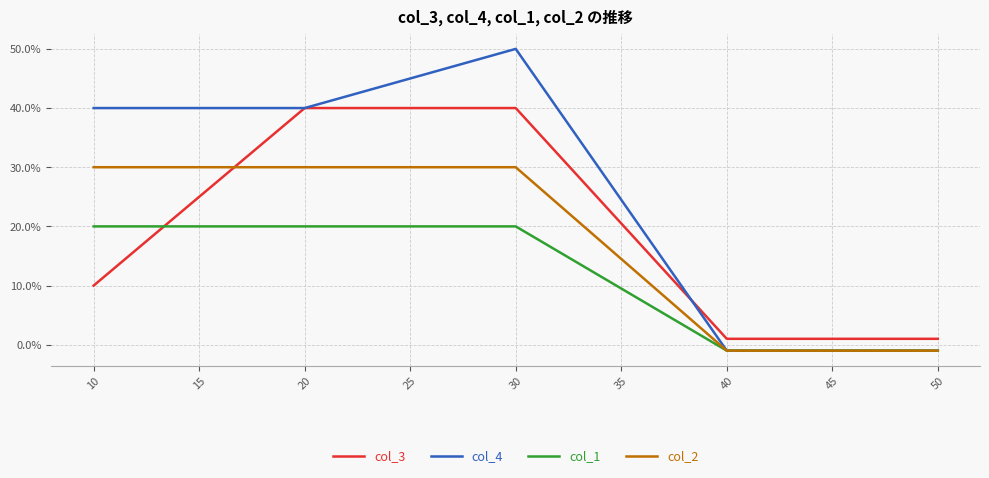

Rank the series by their maximum value, from lowest to highest.

col_1, col_2, col_3, col_4